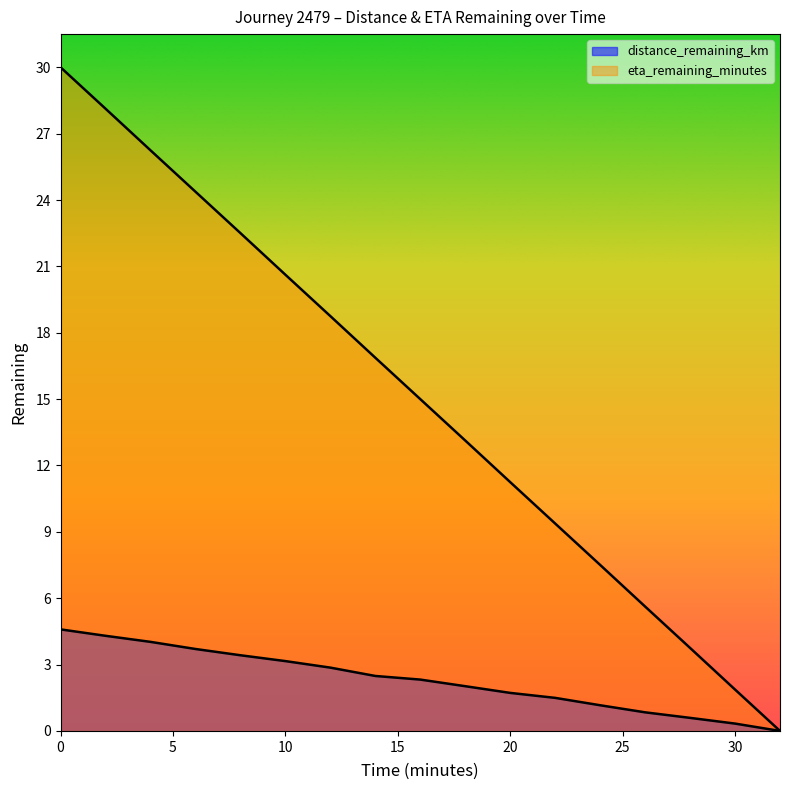

The value of eta_remaining_minutes at 18.0 is 22.1. True or false?

False